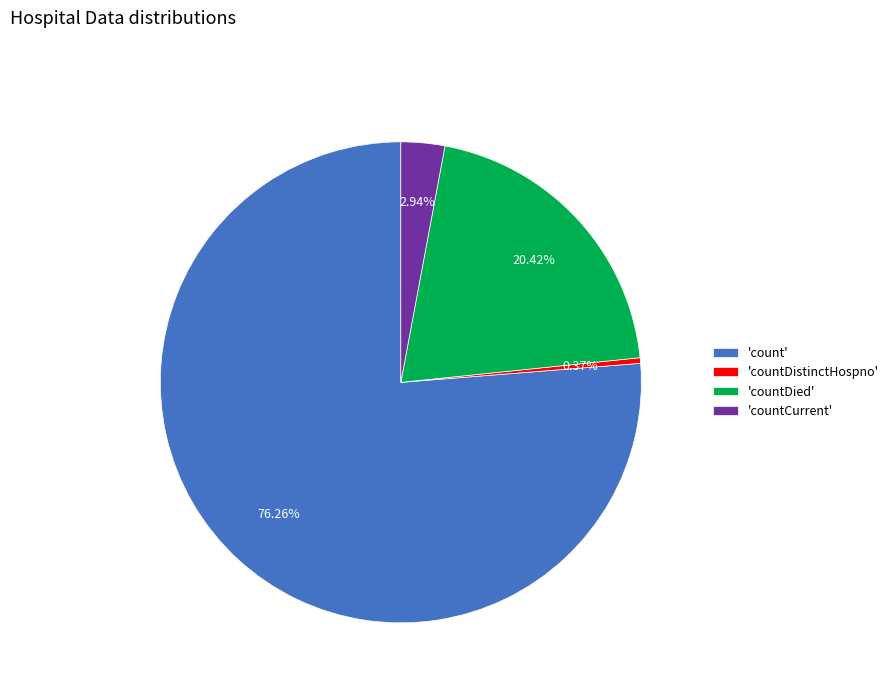

Which category has the smallest portion of the pie?

'countDistinctHospno'